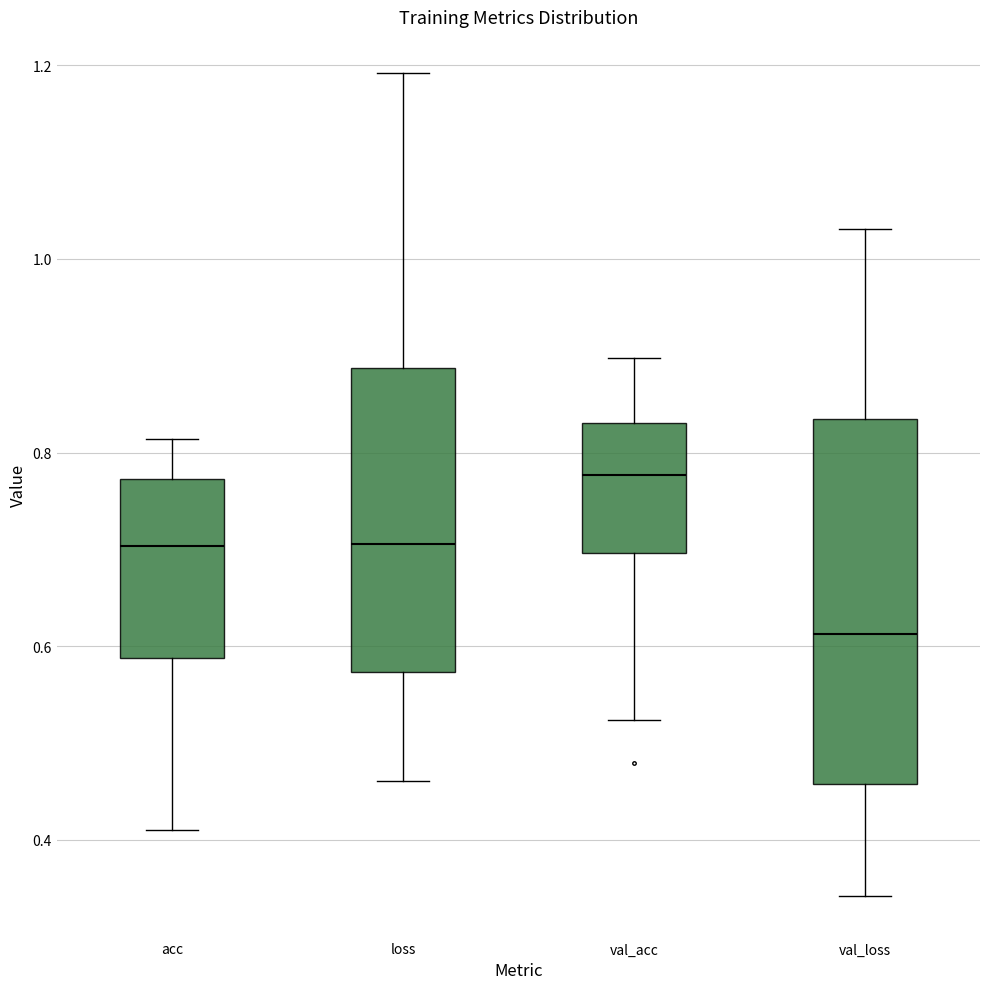

Where is the upper edge of the box for loss on the y-axis? The values are not printed on the chart, so give them approximately, as read against the axis.

0.88